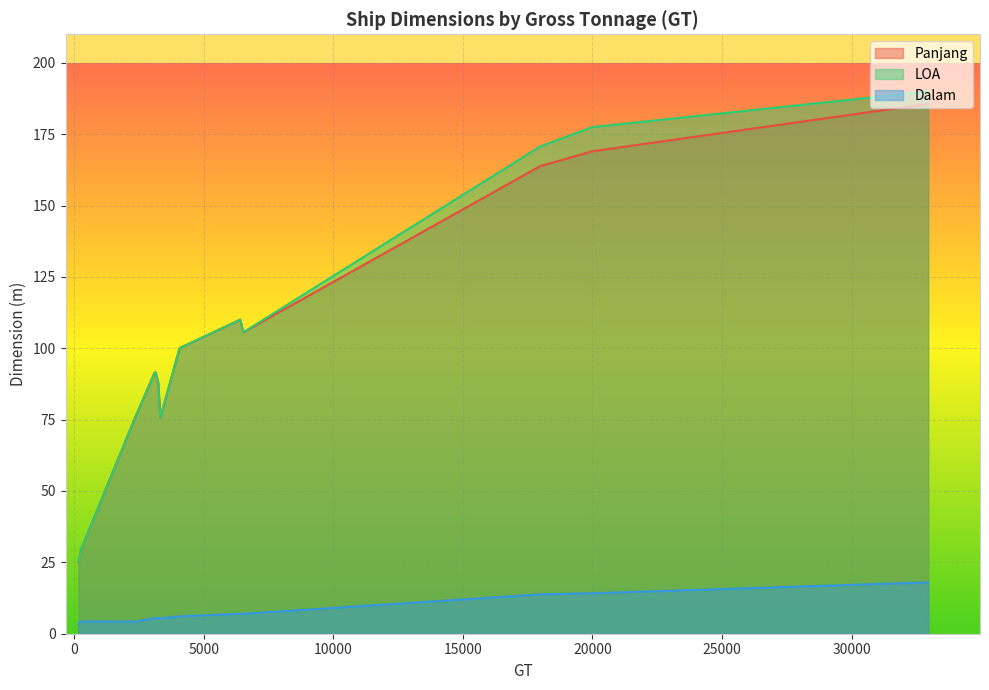

Between 19994 and 3102, which series saw the biggest shift?

LOA